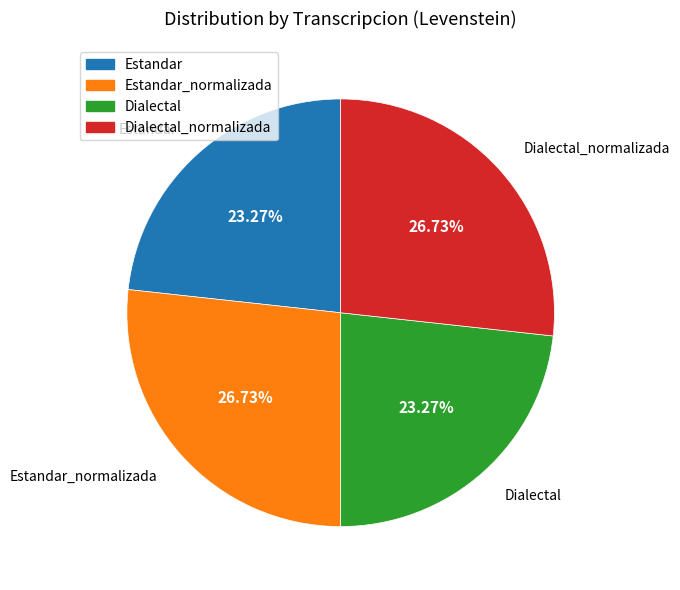

Count the number of slices in the pie.

4